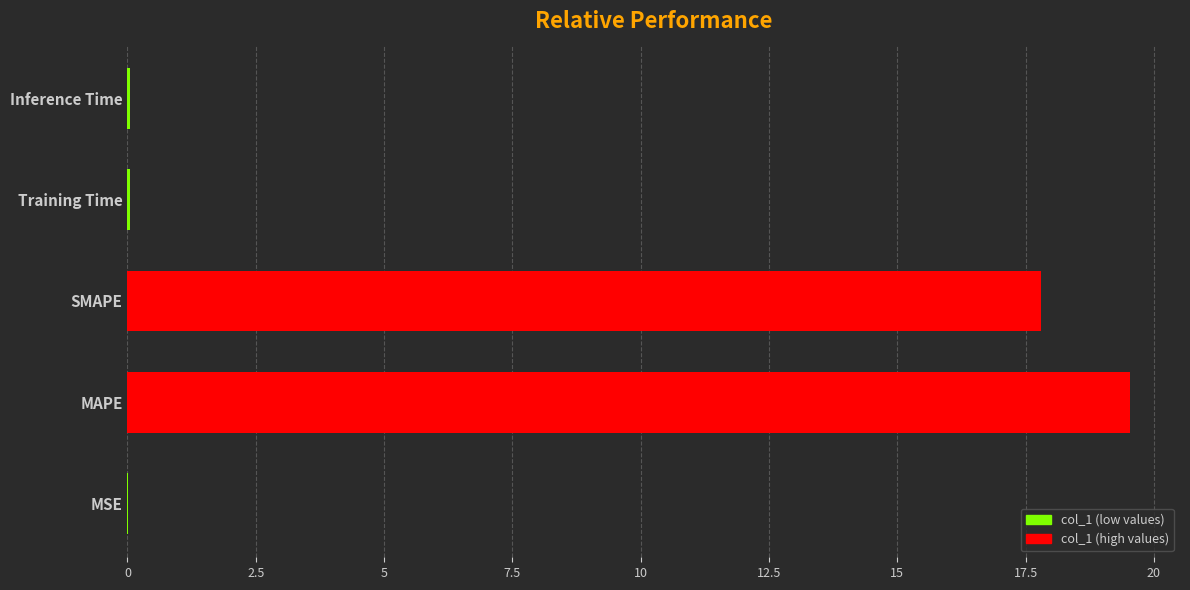

What is the approximate value at MAPE?

19.5